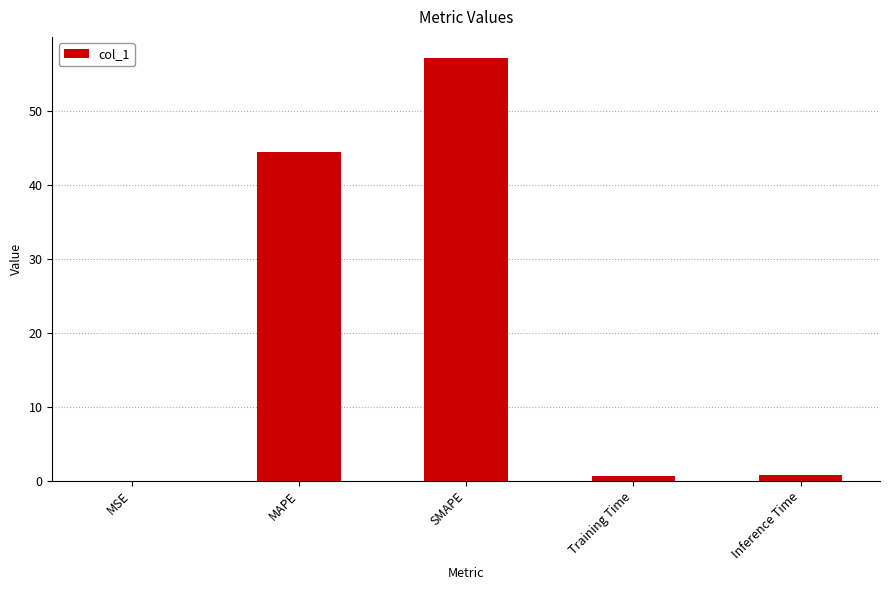

The value at MAPE is 44.4. True or false?

True